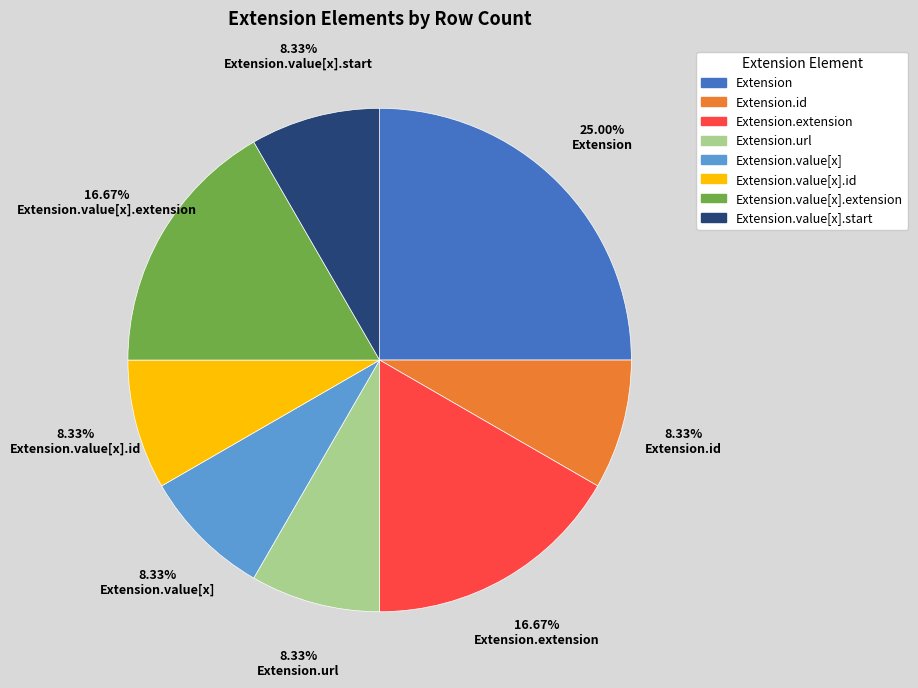

To the nearest percent, what is the difference between the largest and smallest slice percentages?

17%